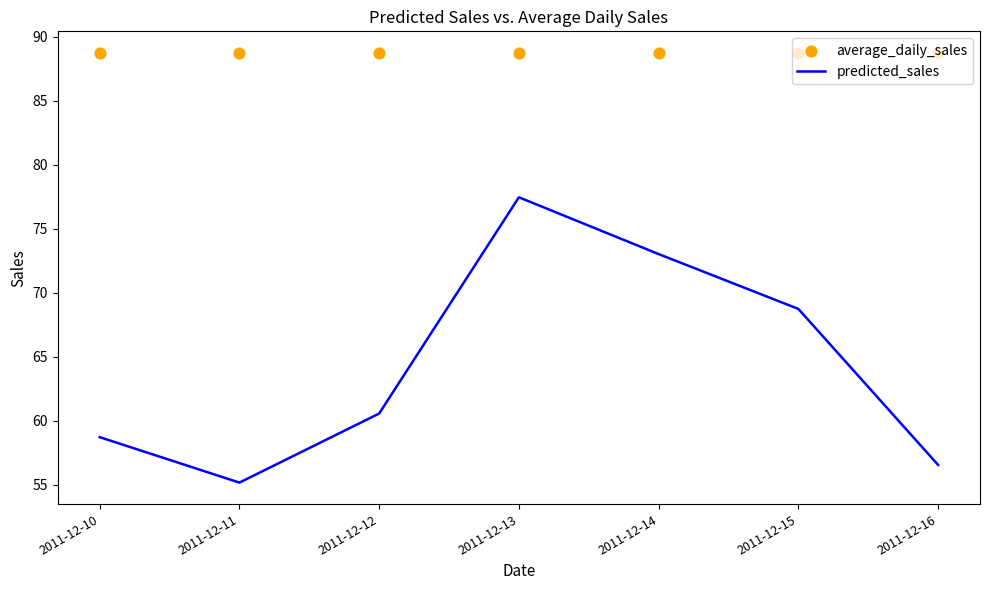

Which series reaches the minimum Y coordinate?

predicted_sales